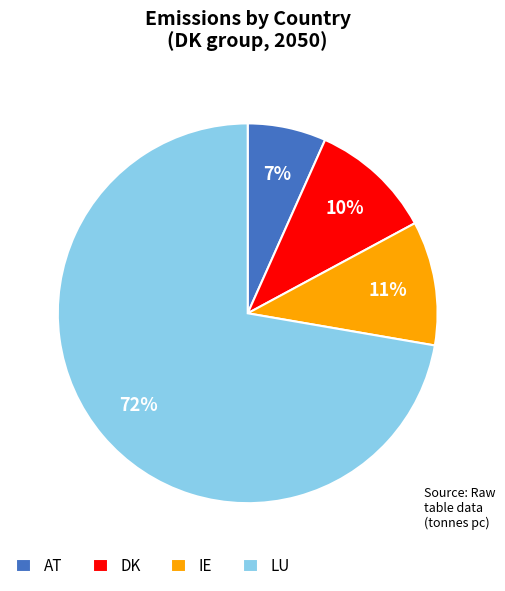

Does AT represent more than half of the total?

No